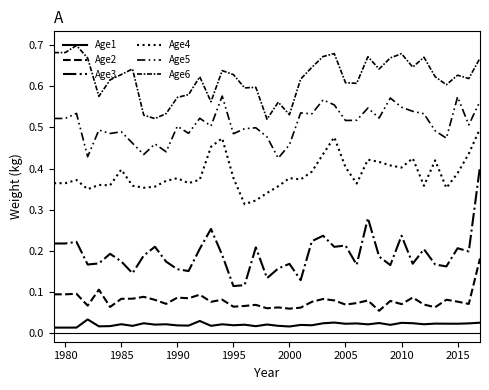

Does the chart display data point markers on the line(s)?

No